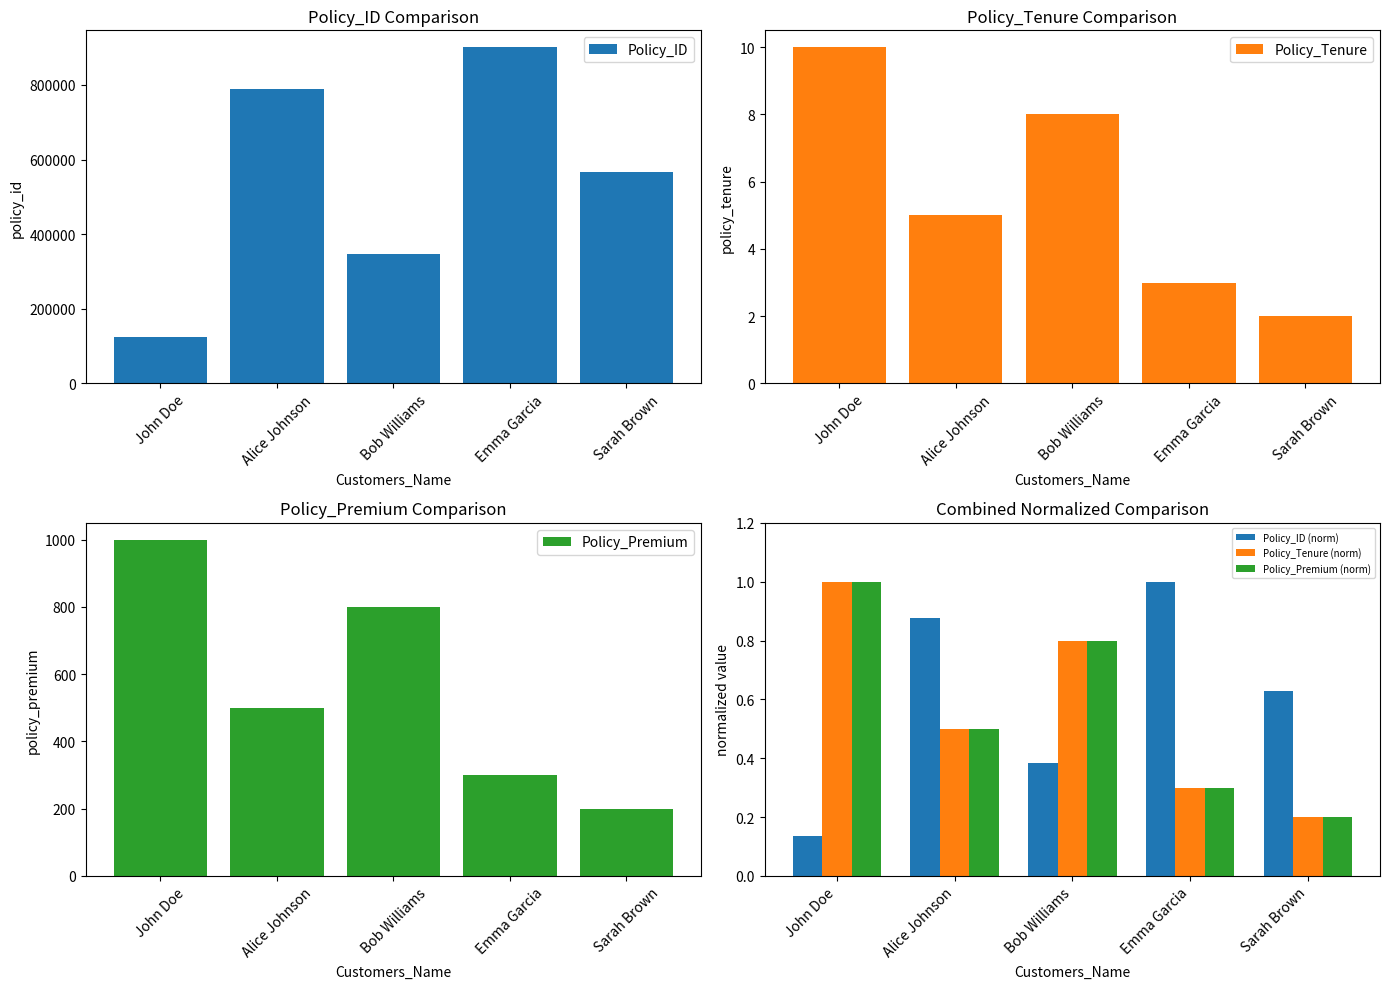

What is the label of the 5th bar from the left?

Sarah Brown